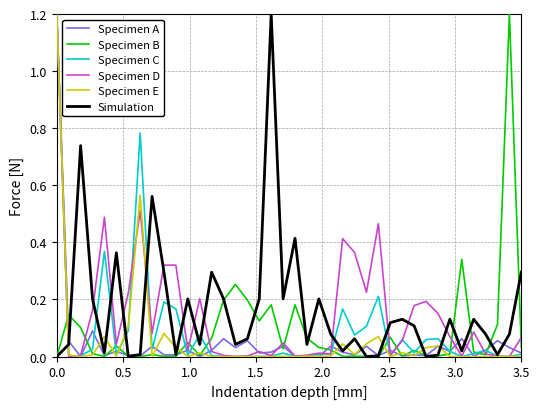

What is the difference between the maximum and minimum values in the Specimen A series?

1.2